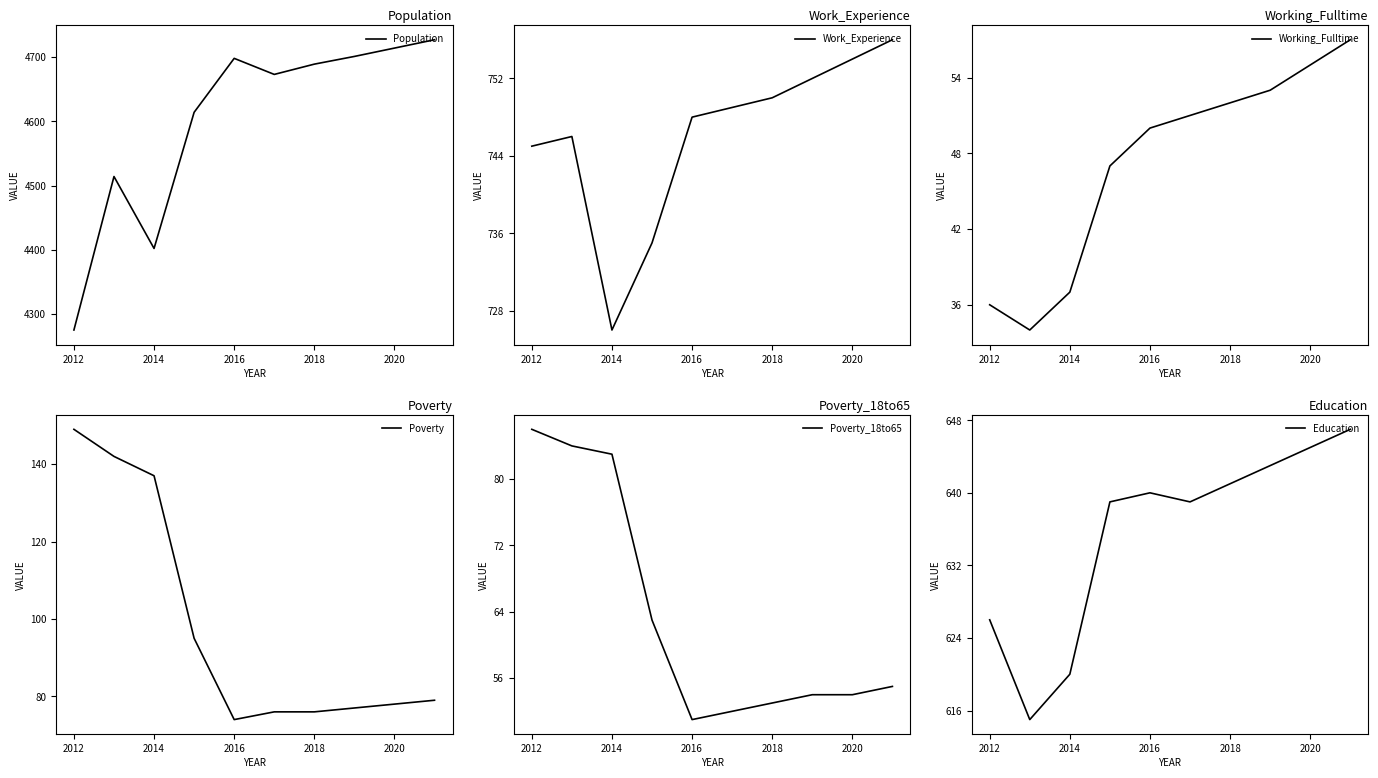

What is the highest value of the Population series?

4727